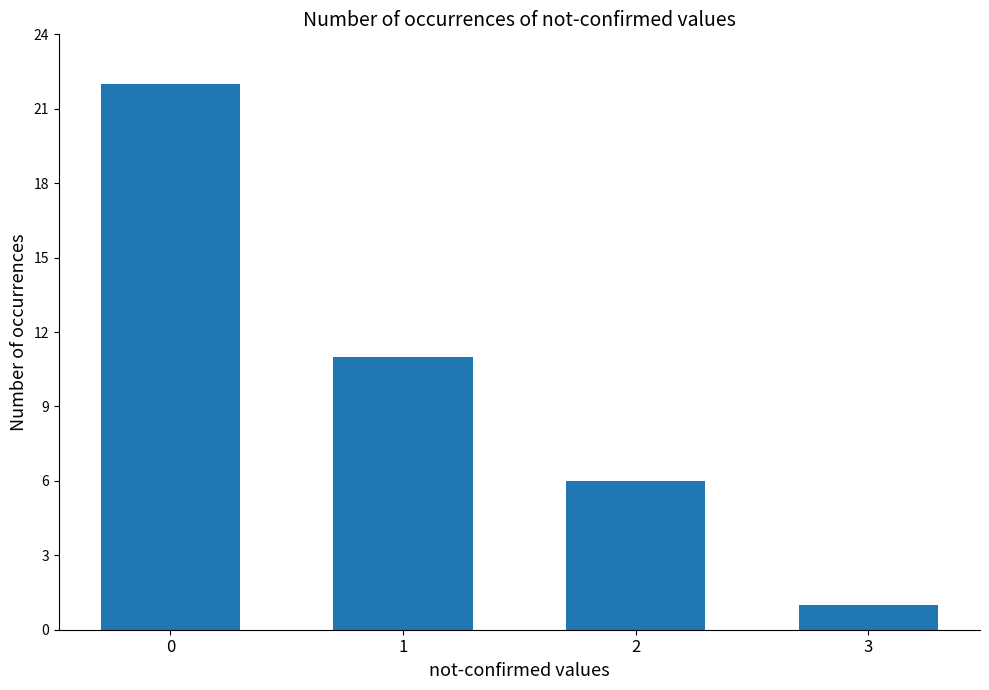

How many distinct data groups are displayed?

1